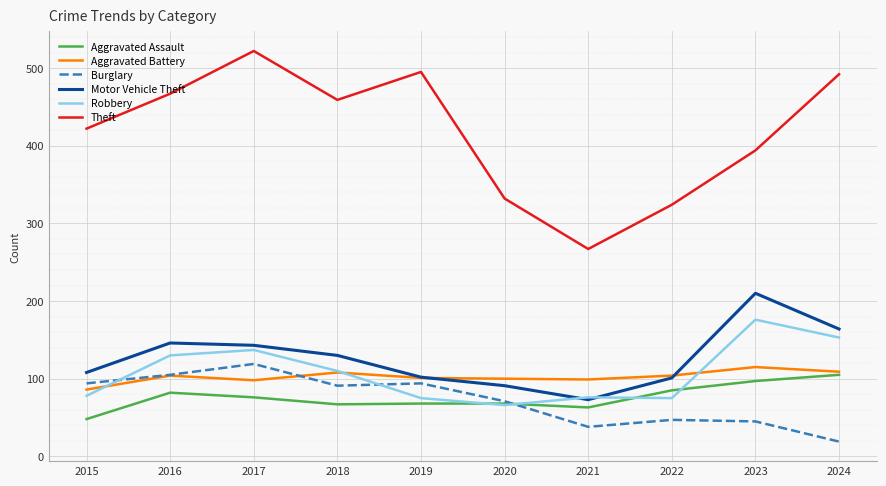

What is the highest value of the Motor Vehicle Theft series?

210